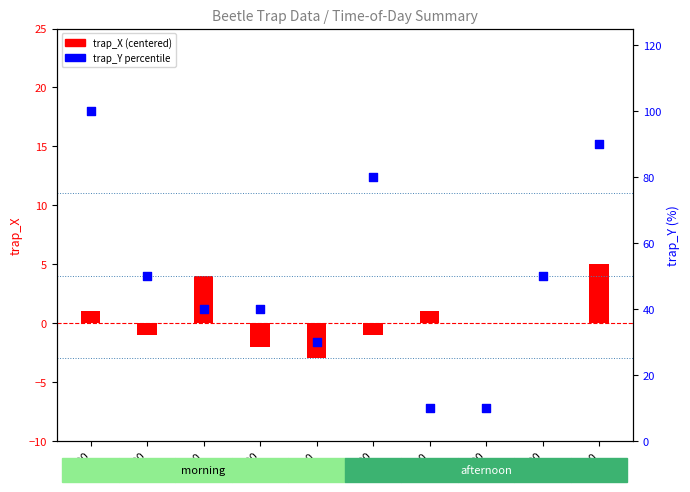

Is the value of trap_Y (percentile) at 18:00 greater than the value of trap_X (centered) at 17:00?

Yes